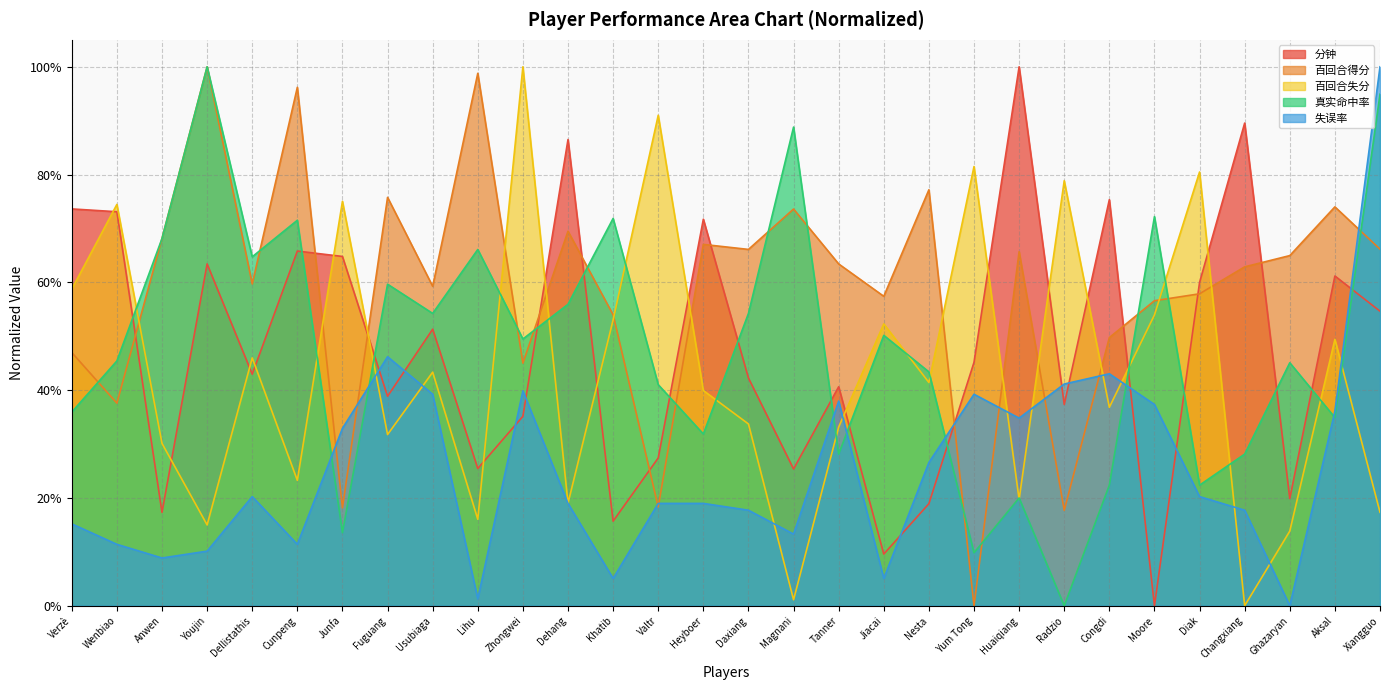

What is the label of the 12th point from the right?

Jiacai